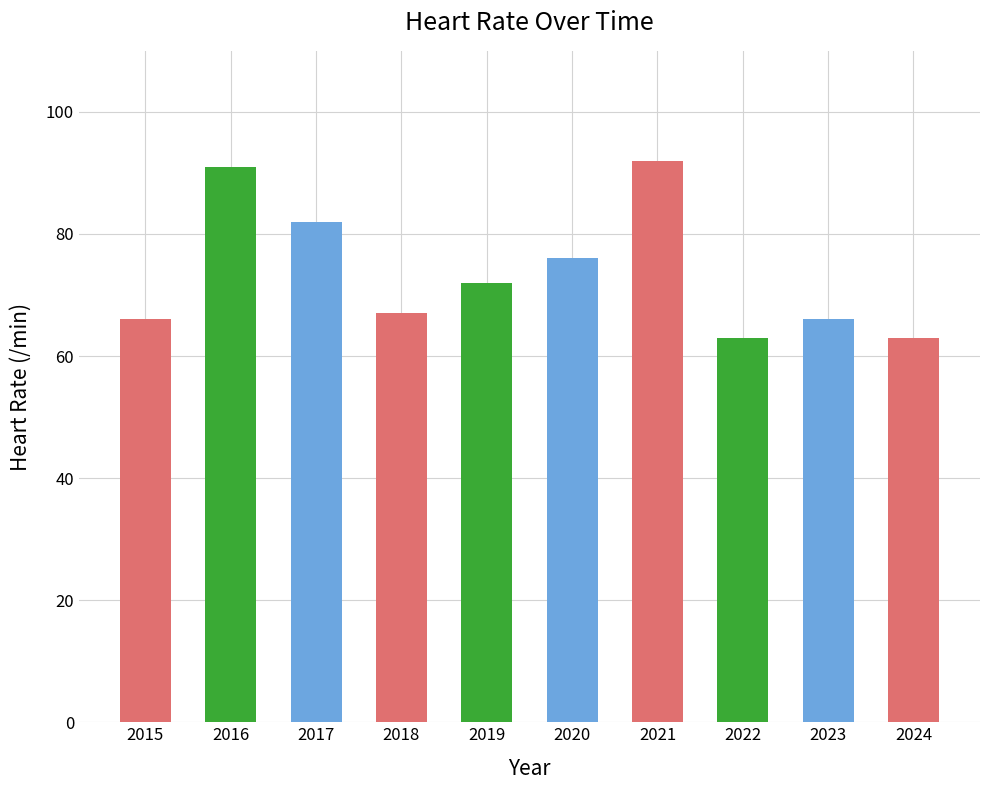

What is the change in value from 2016 to 2020?

-15